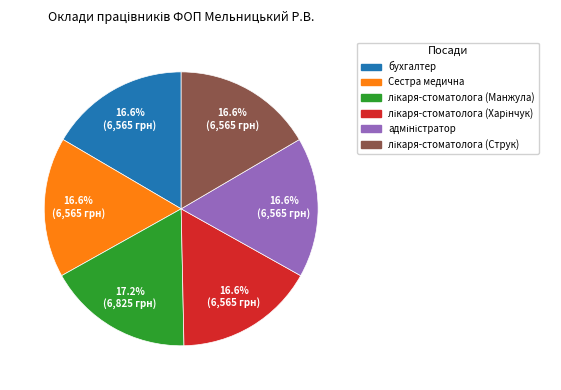

Is there a majority slice in this chart?

No